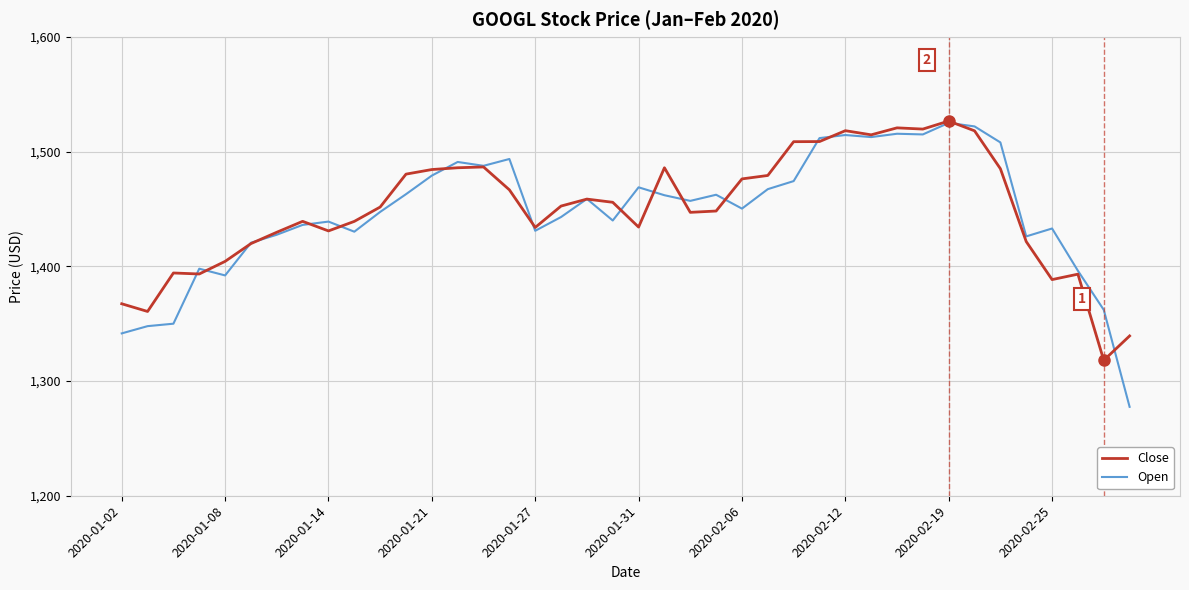

What is the maximum value for Close?

1526.7